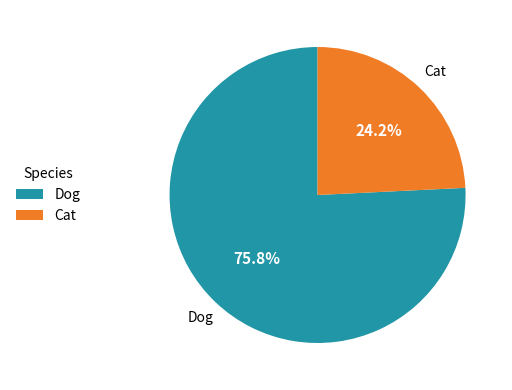

To the nearest percent, what portion does Cat represent?

24%